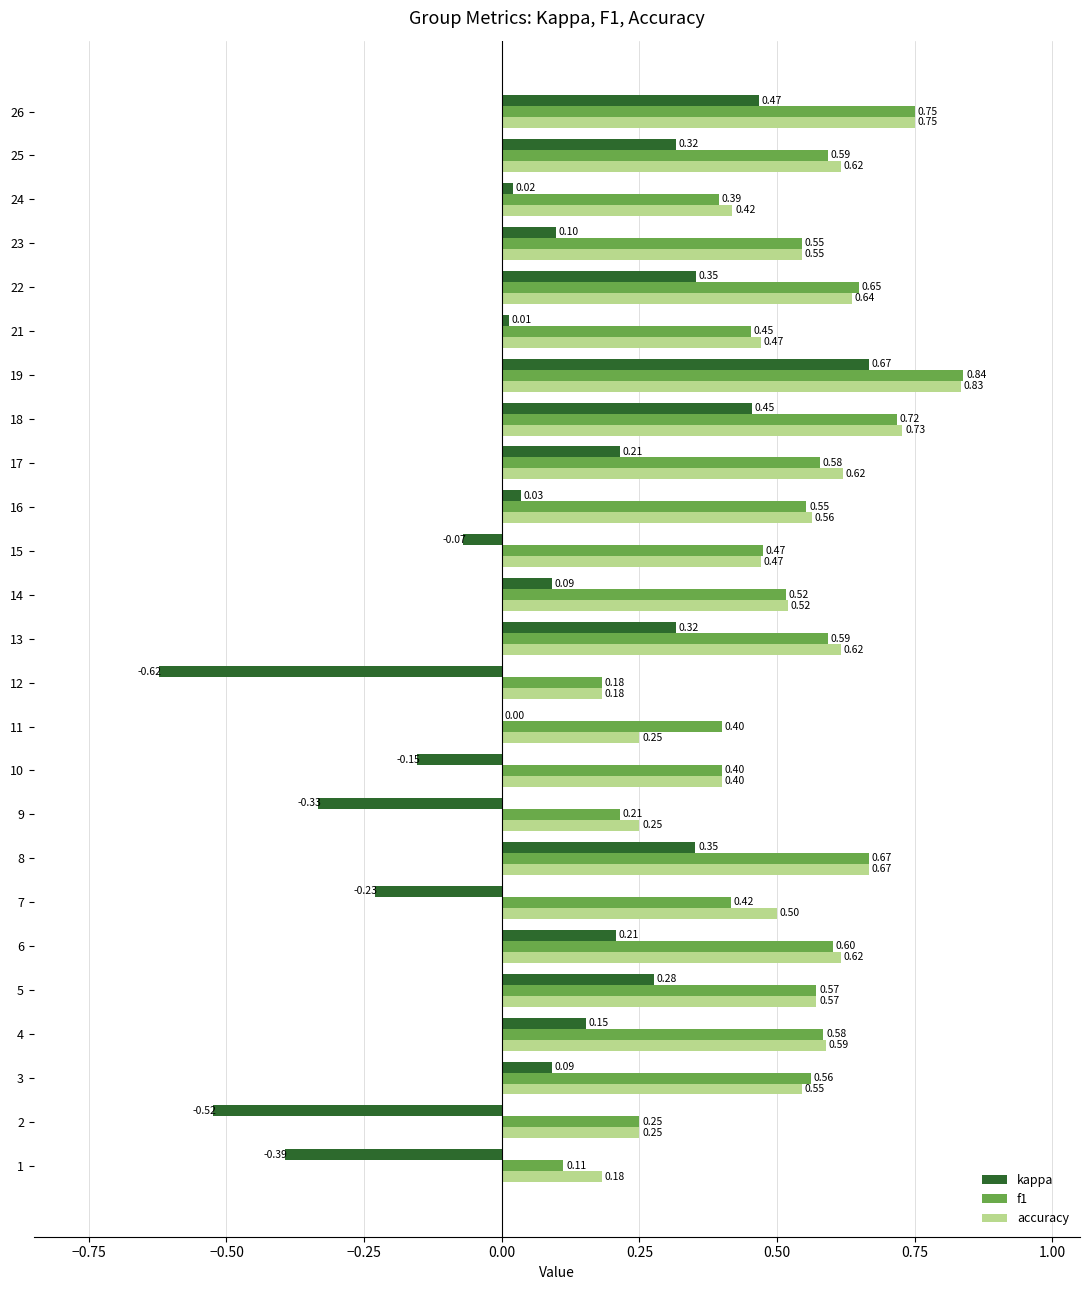

What is the sum of the accuracy values at 16 and 24?

1.0